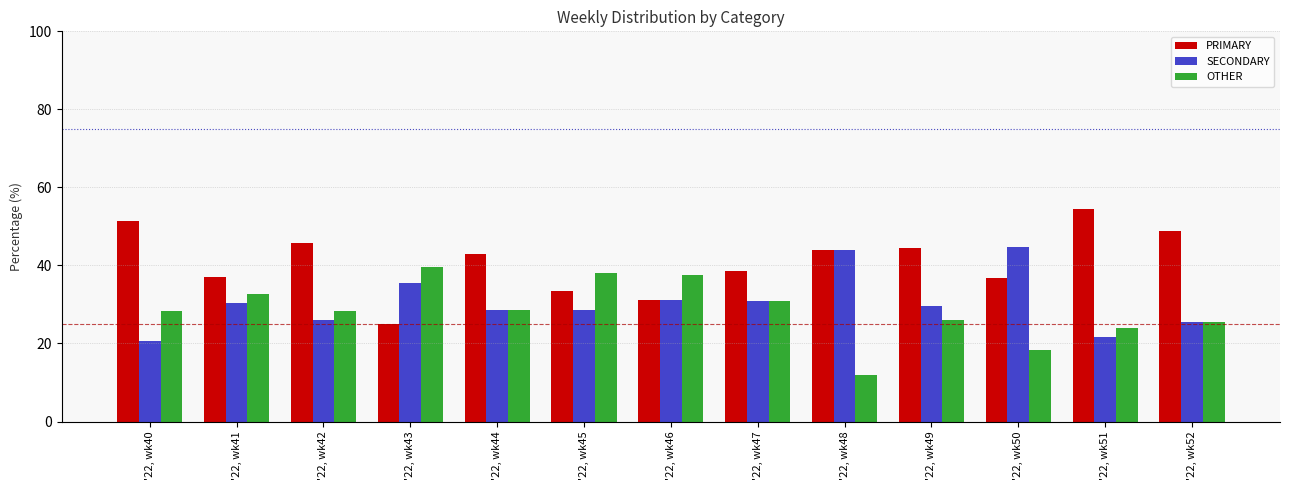

What is the difference between the OTHER values at '22, wk50 and '22, wk43?

21.2